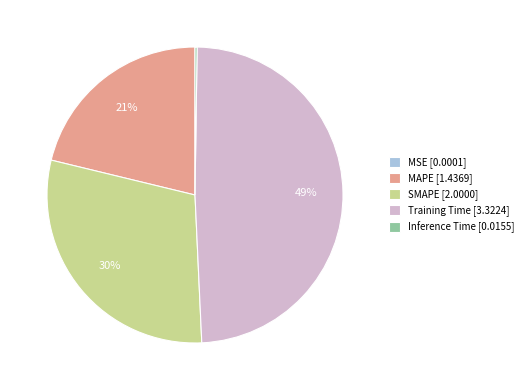

To the nearest percent, what is the average slice percentage?

20%